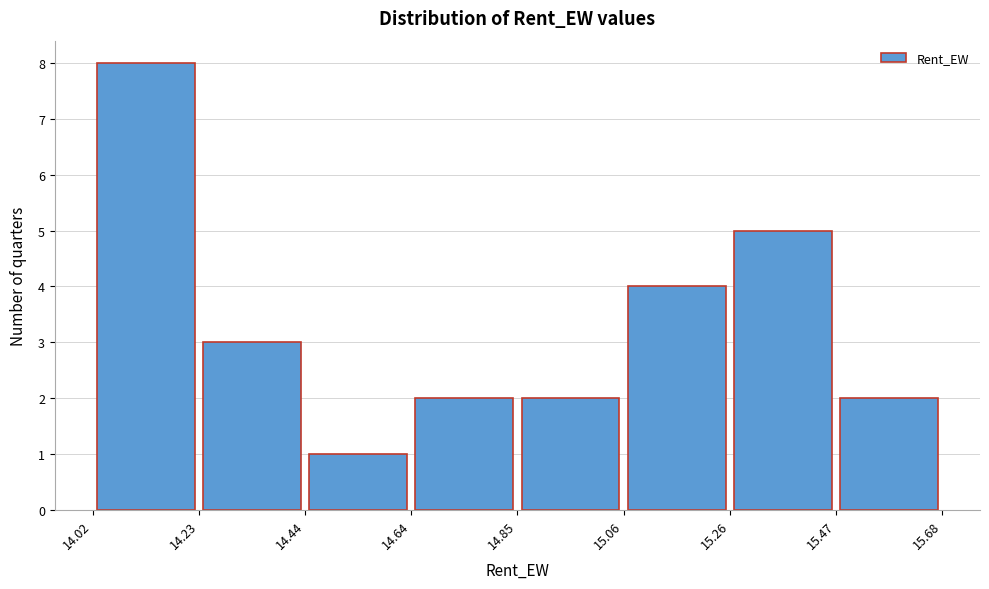

Over which range of the x-axis is the bar tallest?

14.02 to 14.23